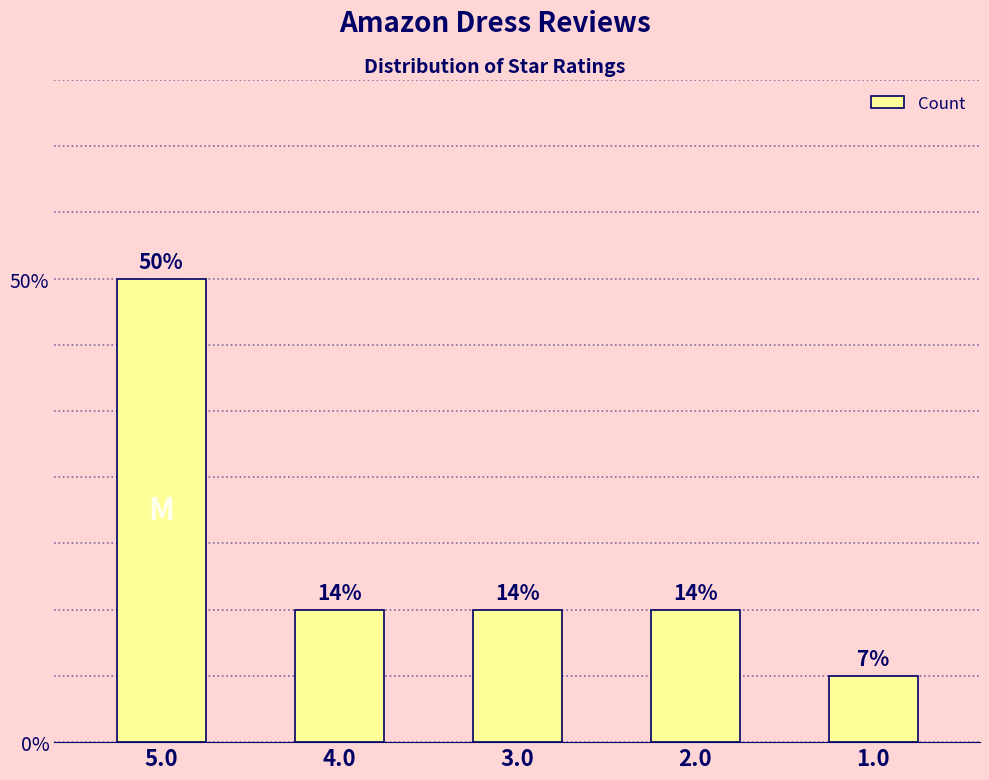

Which category has the lowest value across all series?

1.0